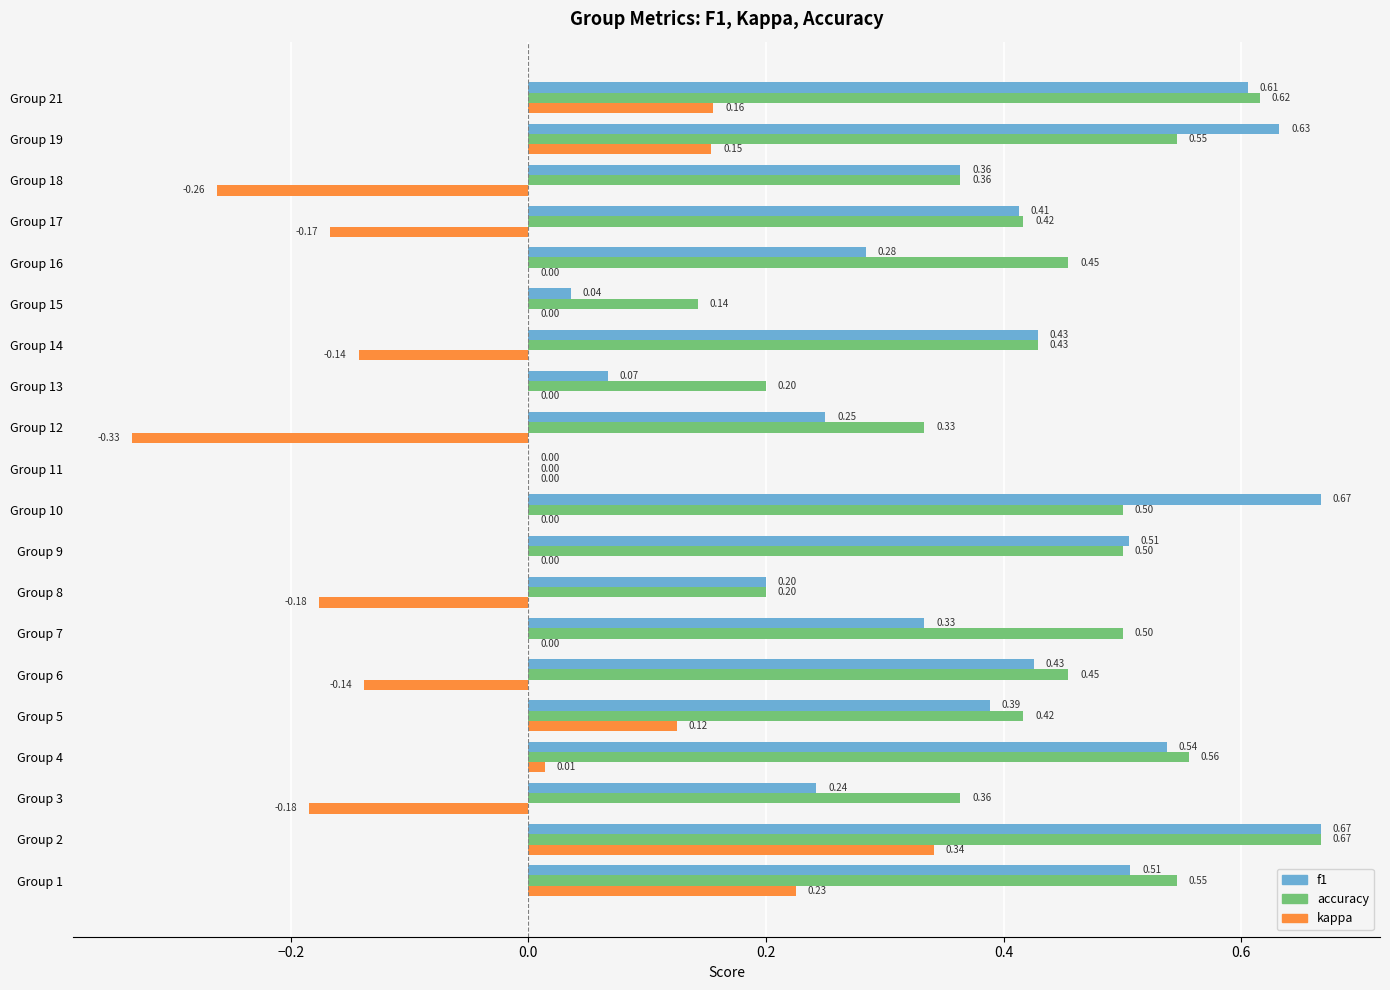

Which series changed the most between Group 5 and Group 21?

f1